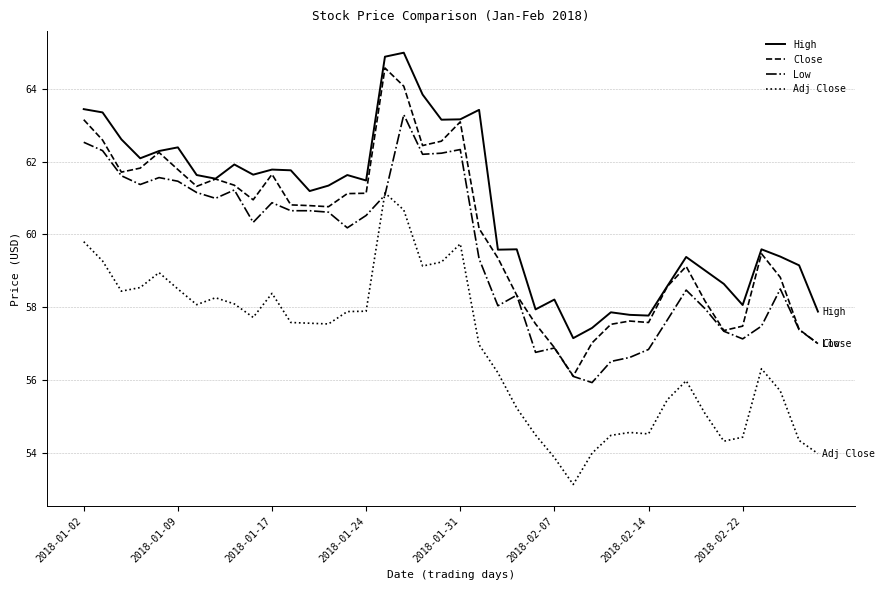

Which series has the widest spread of values?

Close